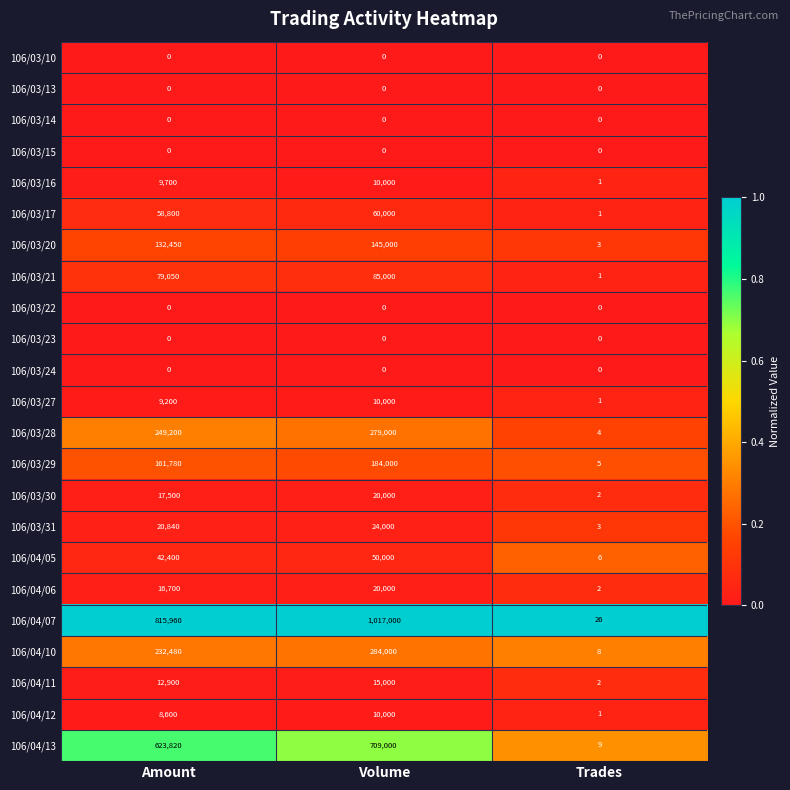

The value of 106/04/05 at Amount is 42400. True or false?

True